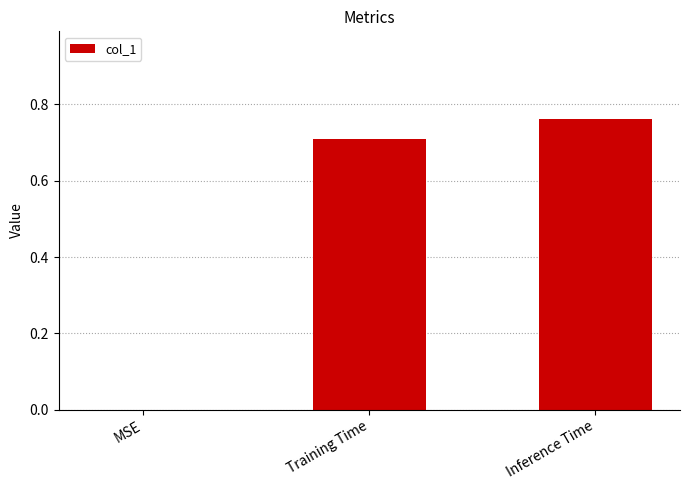

At which category does the chart reach its peak across all series?

Inference Time